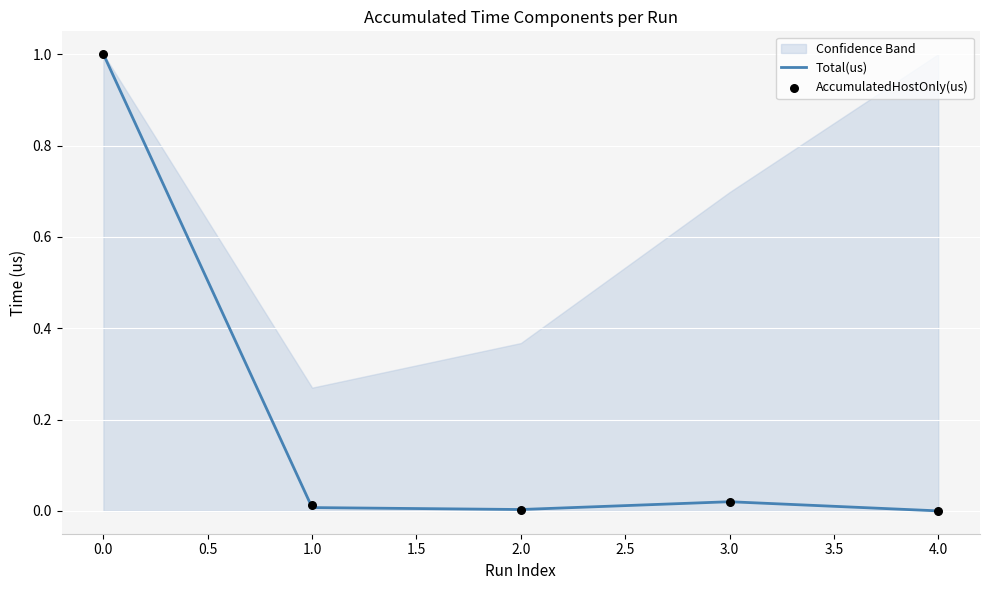

Which series contains the highest Y value?

Total(us)